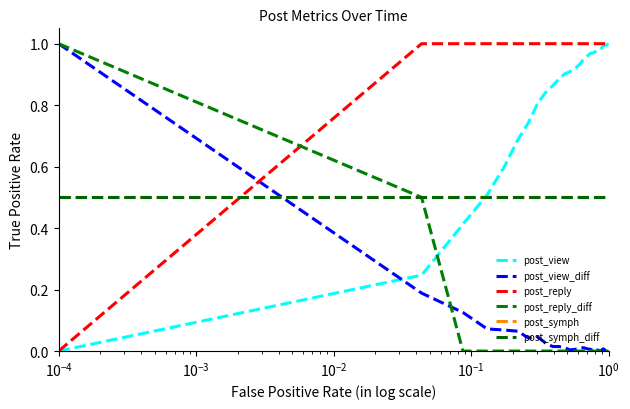

Does the chart have visible grid lines?

No